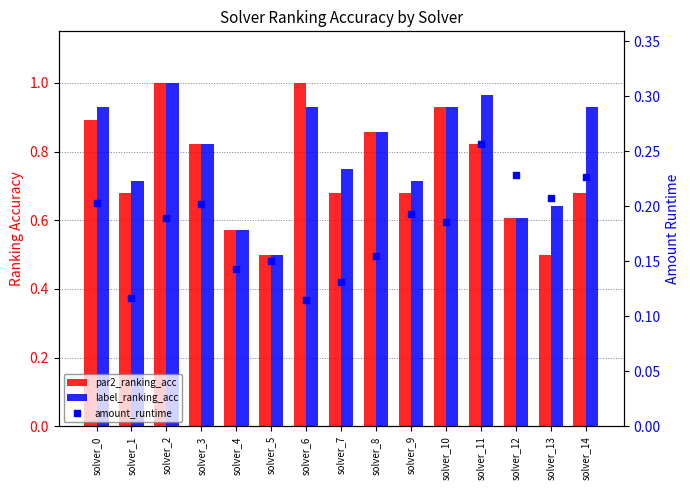

At how many categories does at least one series exceed 0?

15